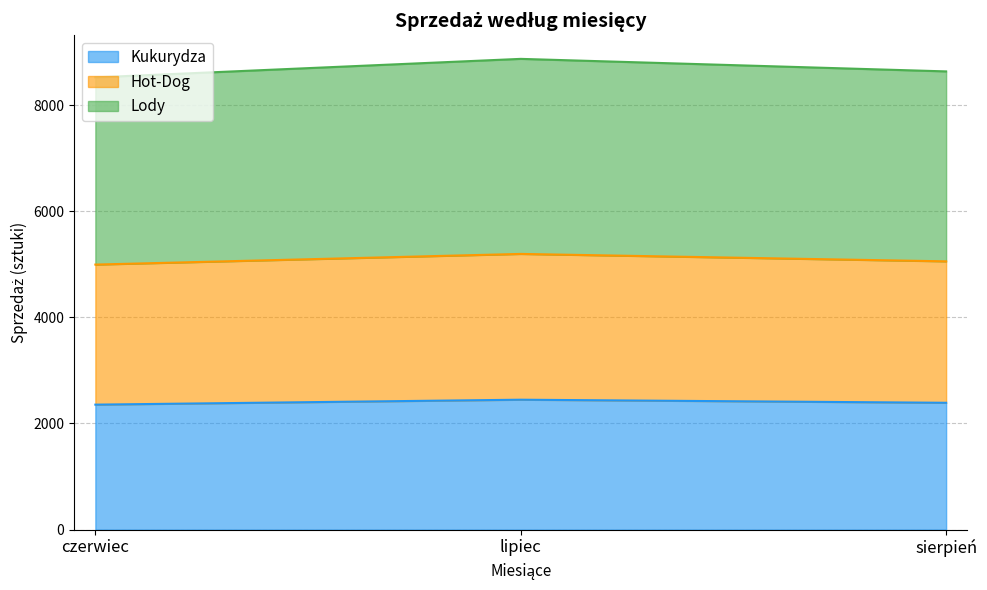

Reading right to left, list all the values displayed in this chart.

Kukurydza: sierpień=2390	lipiec=2448	czerwiec=2355
Hot-Dog: sierpień=5055	lipiec=5195	czerwiec=4994
Lody: sierpień=8634	lipiec=8870	czerwiec=8521